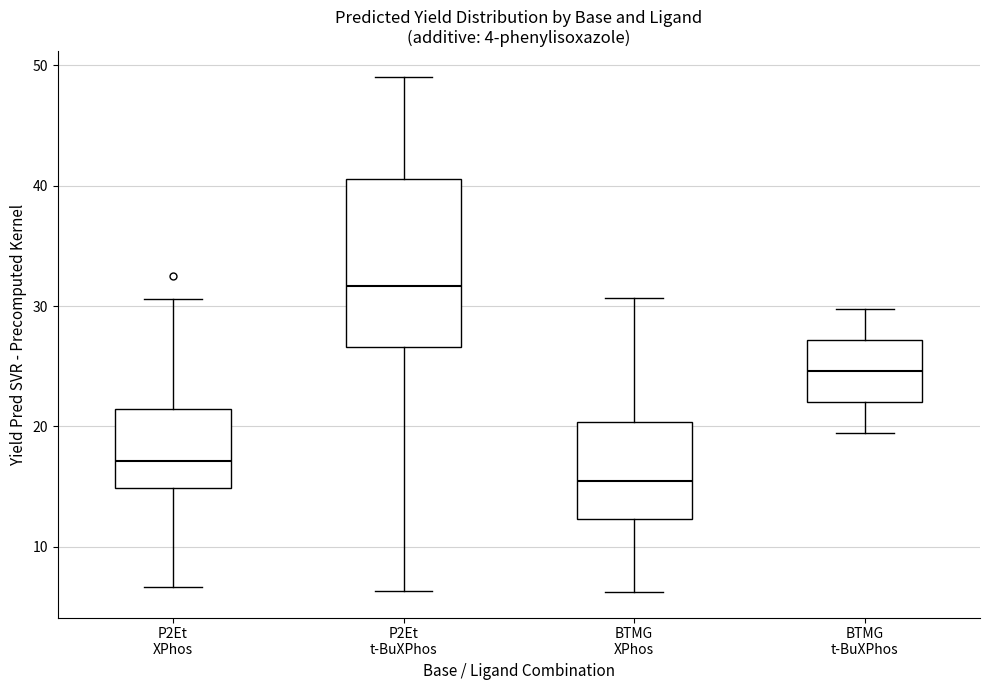

Where does the lower whisker of the box for BTMG XPhos end on the y-axis? The values are not printed on the chart, so give them approximately, as read against the axis.

6